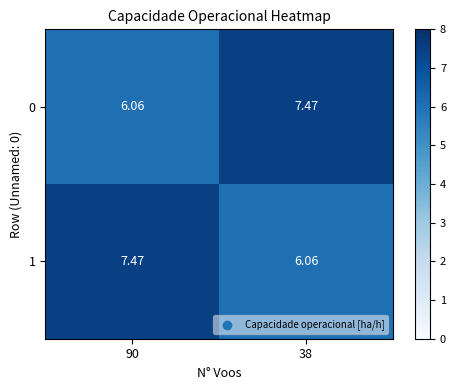

Is the value of 0 at 90 greater than the value of 1 at 90?

No